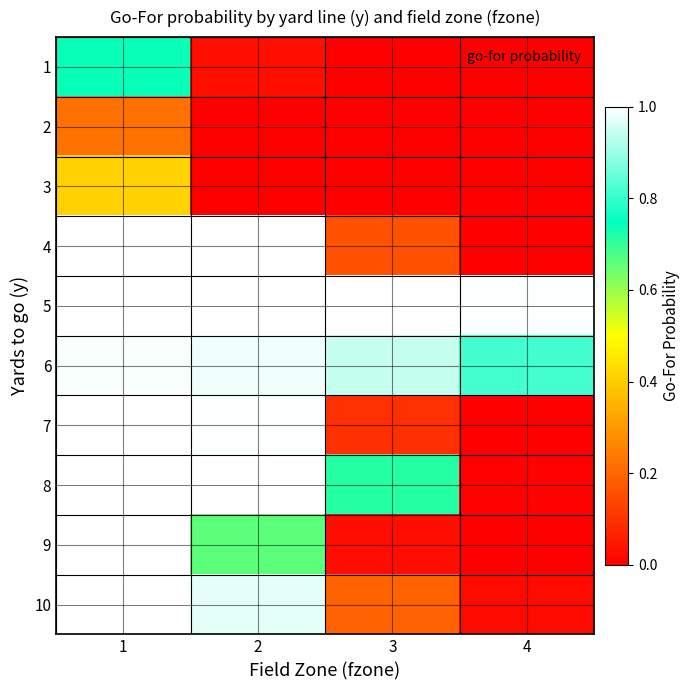

What is the total value across all series at 4?

1.8